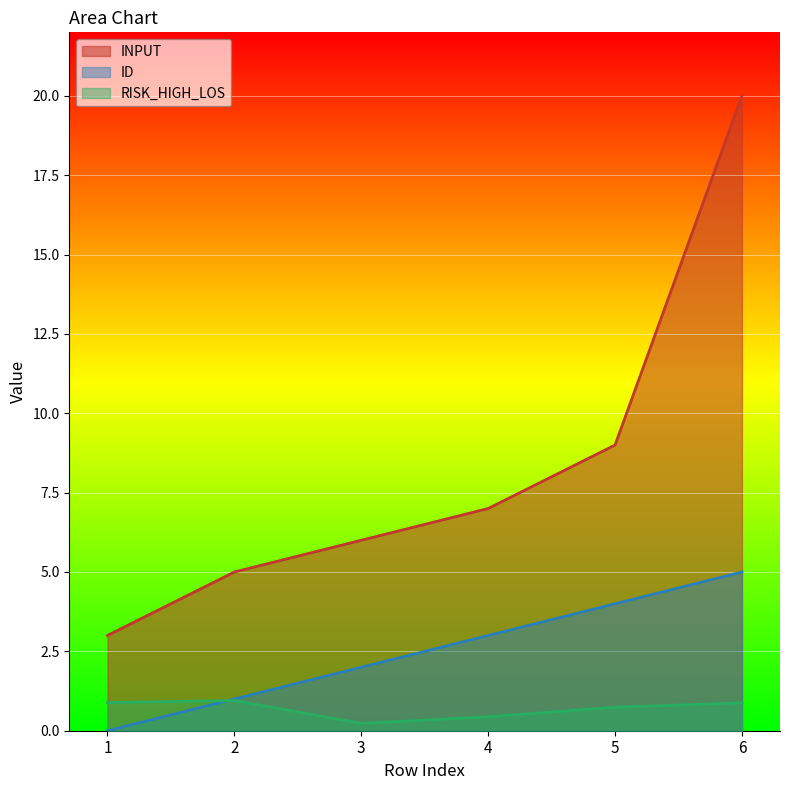

Where is RISK_HIGH_LOS nearest to the value 0?

3